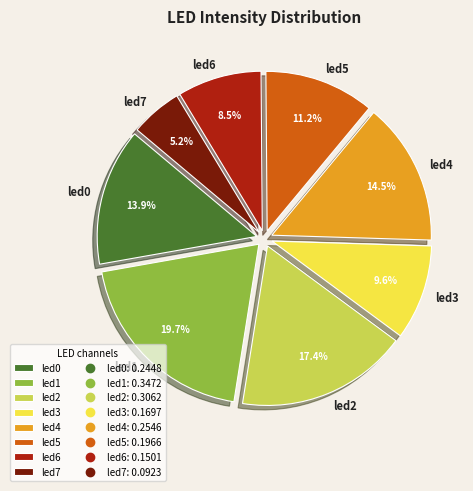

Count the number of slices in the pie.

8